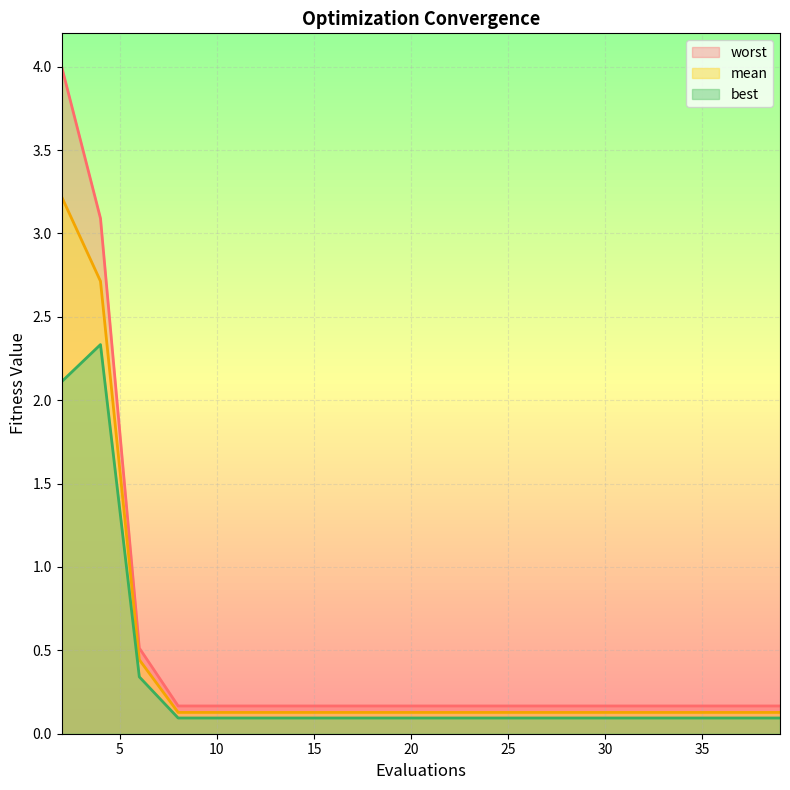

Rank the series at 8 from lowest to highest value.

best, mean, worst